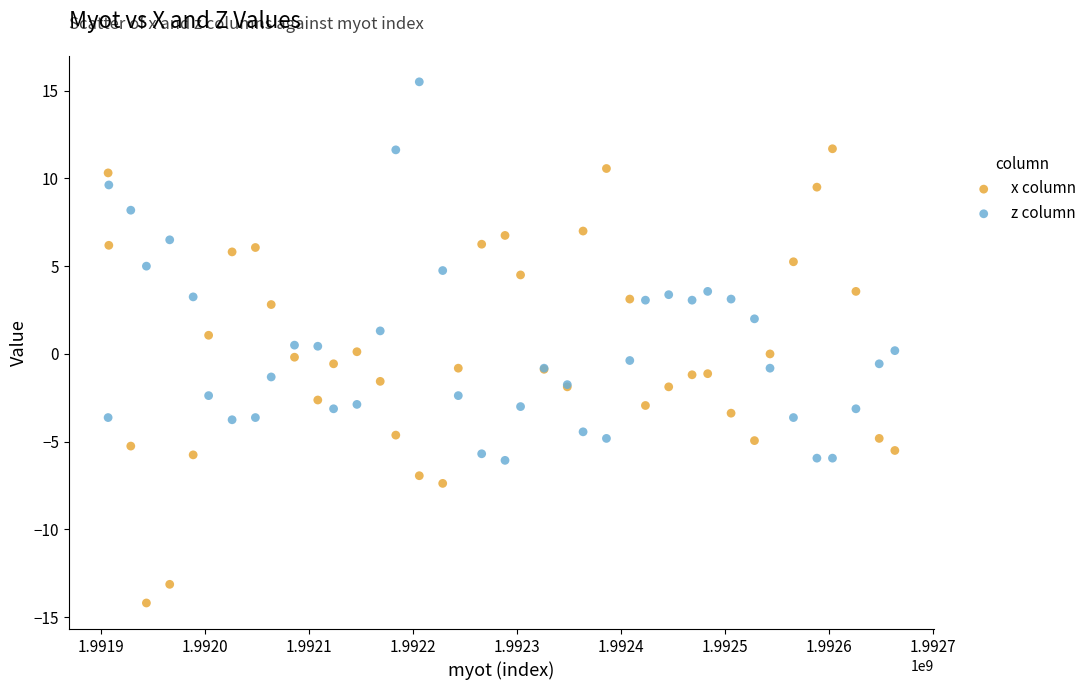

Which series contains the highest Y value?

z column